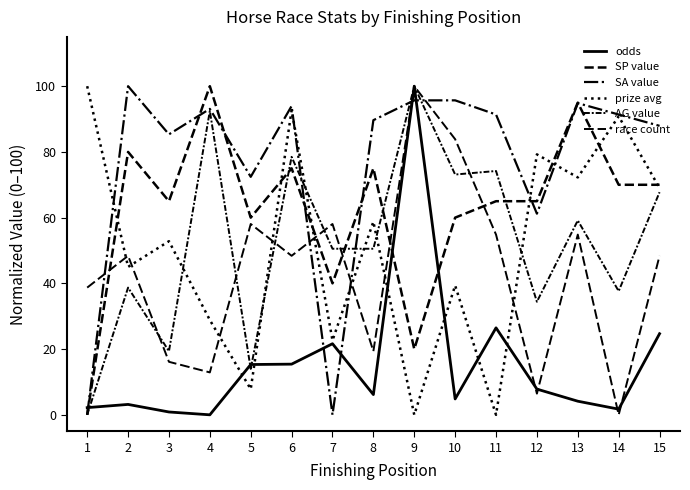

Is this an area chart (filled region under the line)?

No